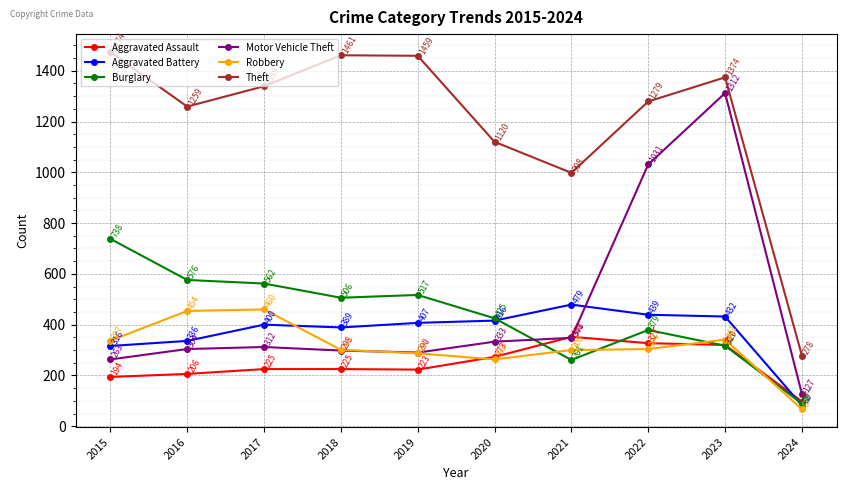

How many series are shown in this chart?

6